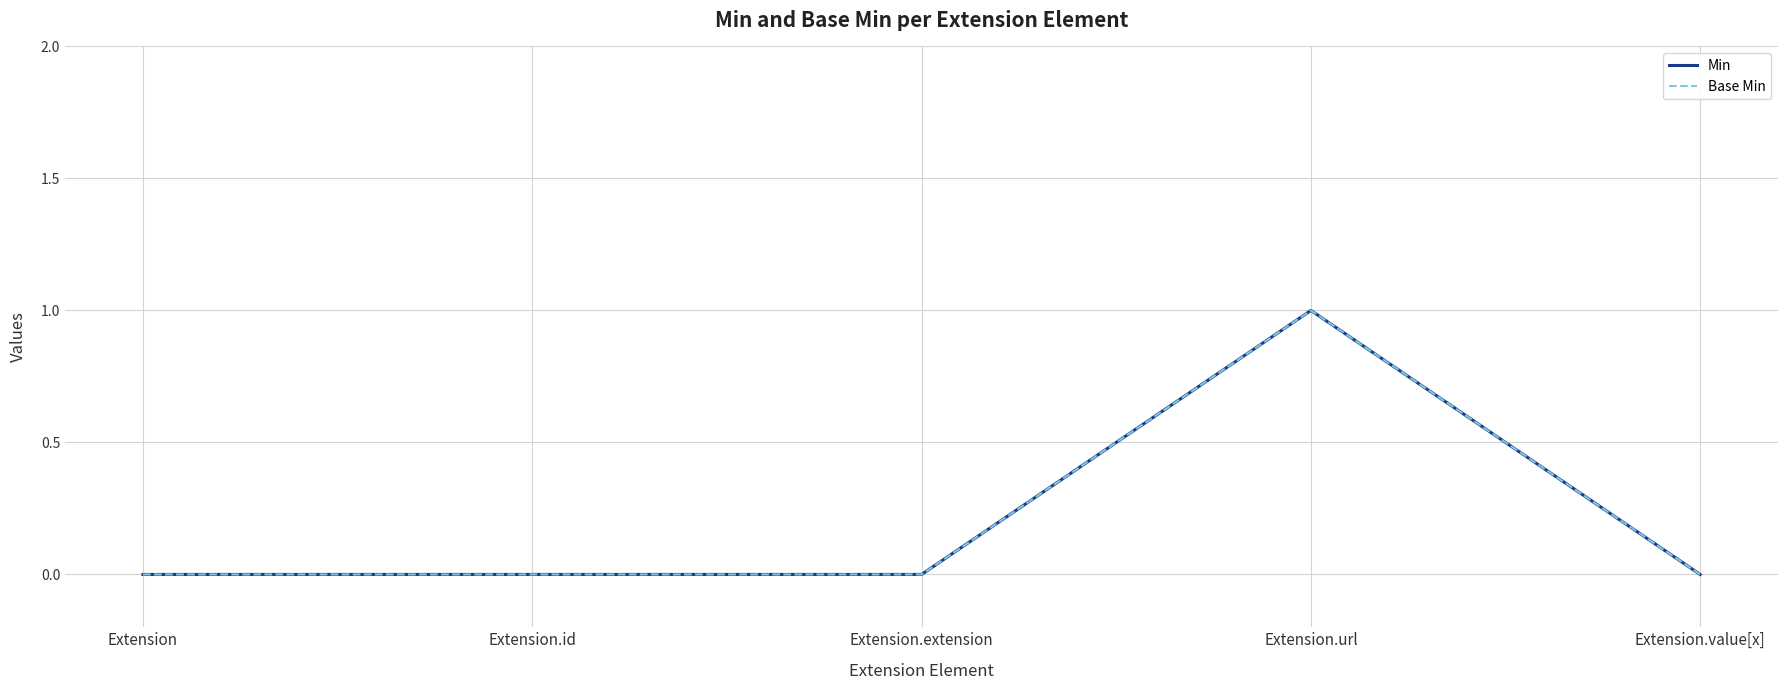

What is the label of the 1st point from the right?

Extension.value[x]